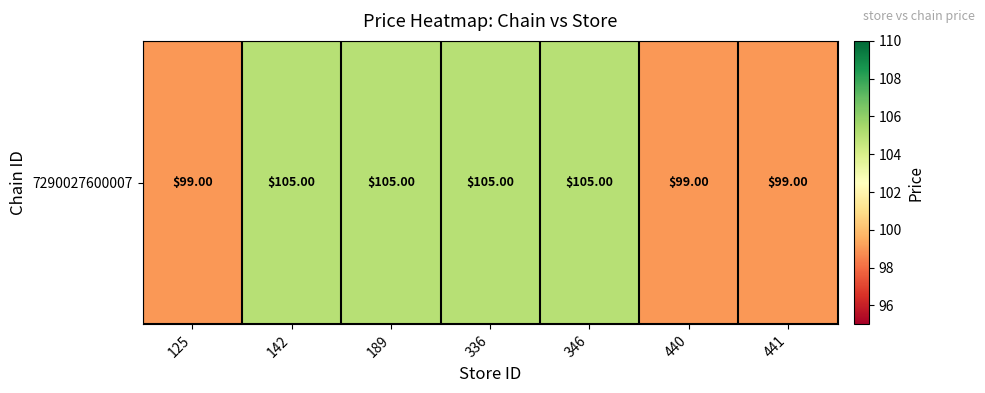

The chart shows a value of 105 at 346. True or false?

True